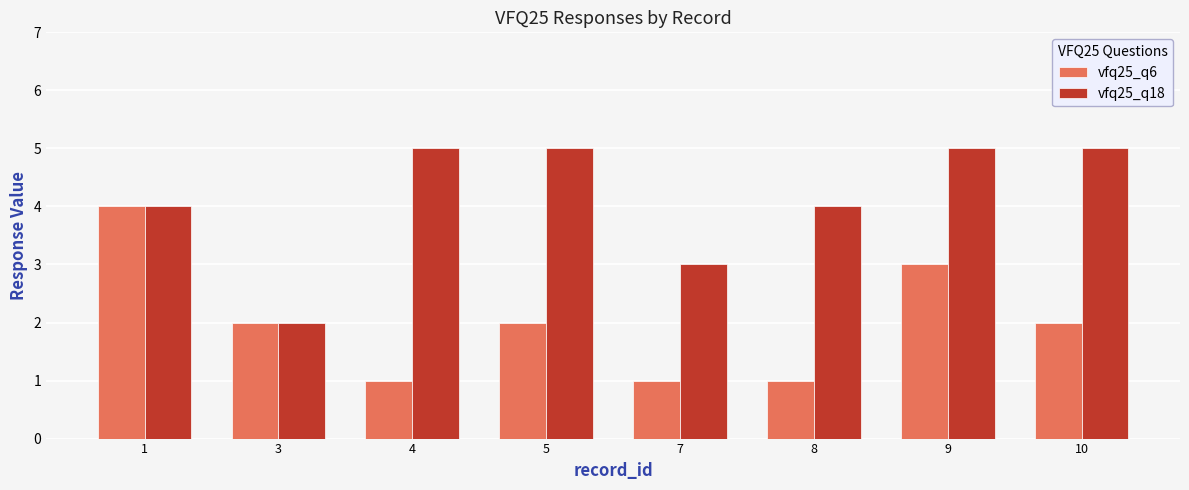

Read the vfq25_q18 value at 5.

5